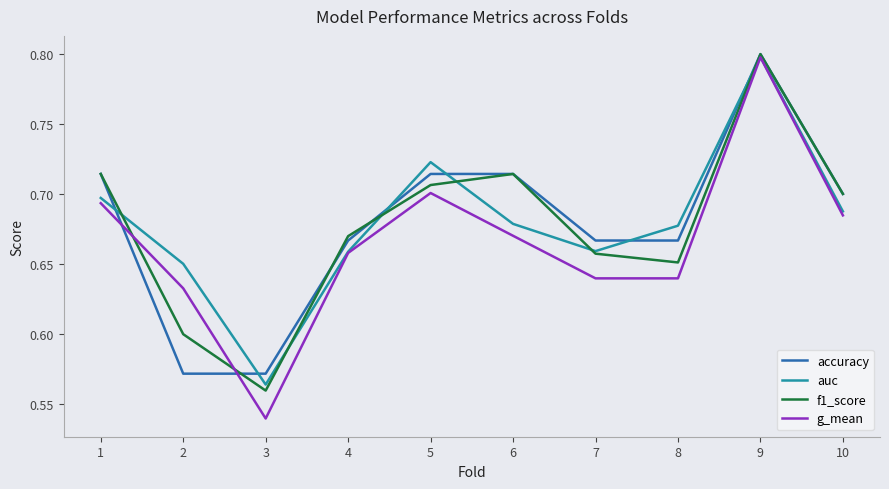

Which series changed the most between 7 and 10?

g_mean